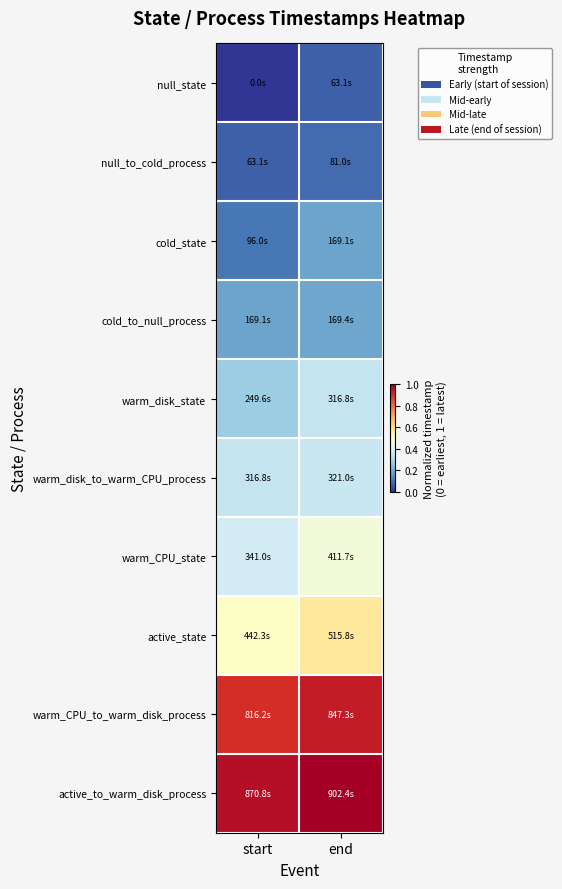

At which category does the chart reach its peak across all series?

end